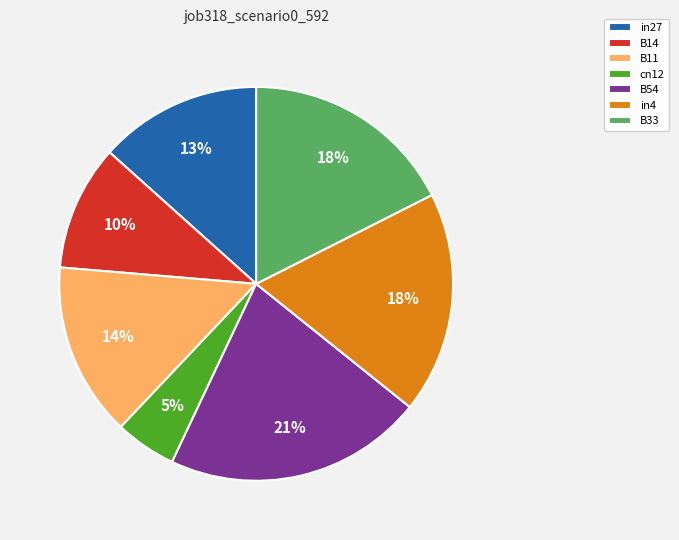

Is in27 the majority of the pie?

No